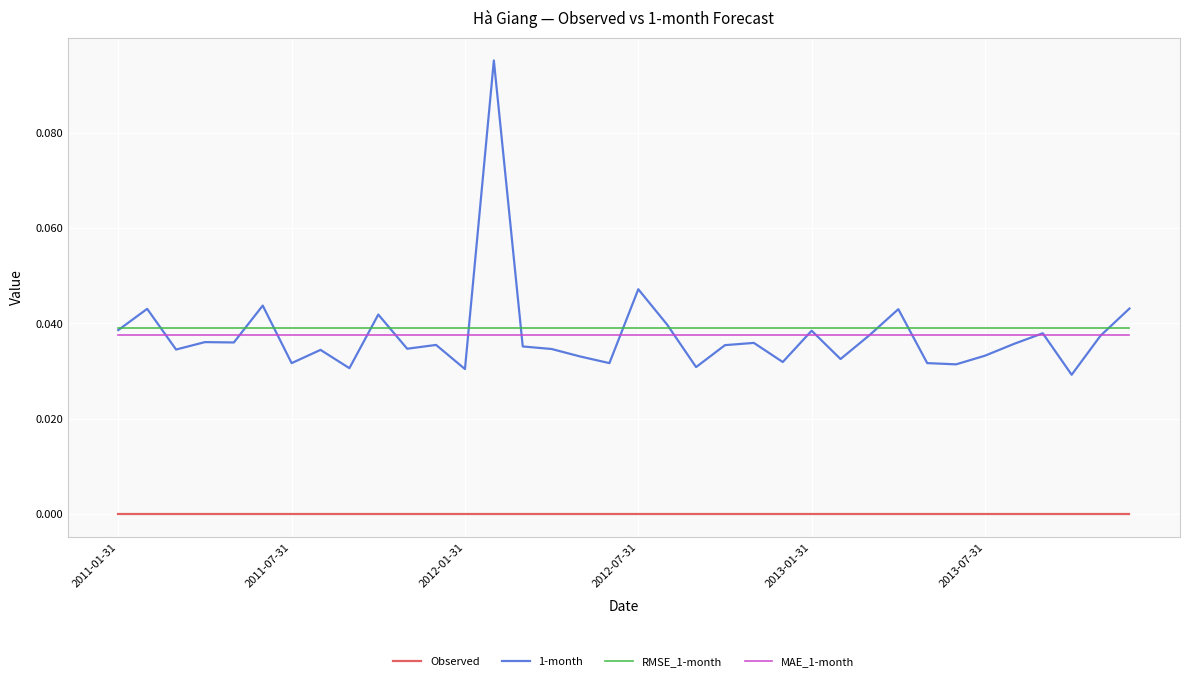

True or false: Observed and MAE_1-month intersect in this chart.

False